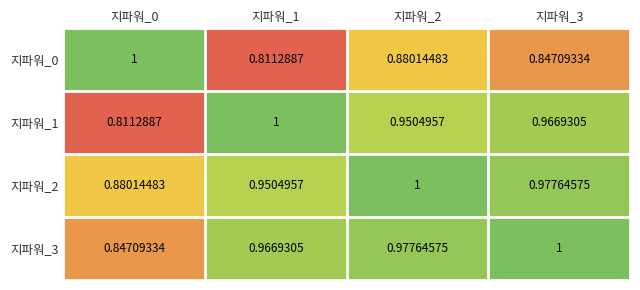

At 지파워_1, list the series in order from smallest to largest.

지파워_0, 지파워_2, 지파워_3, 지파워_1